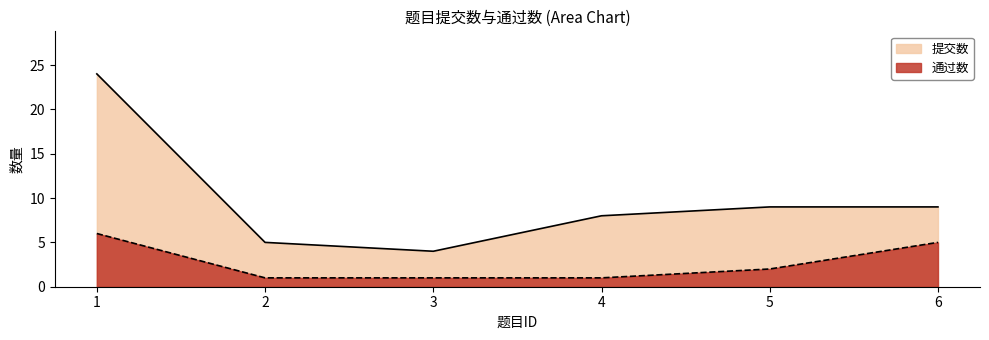

What is the minimum value shown in the chart?

1